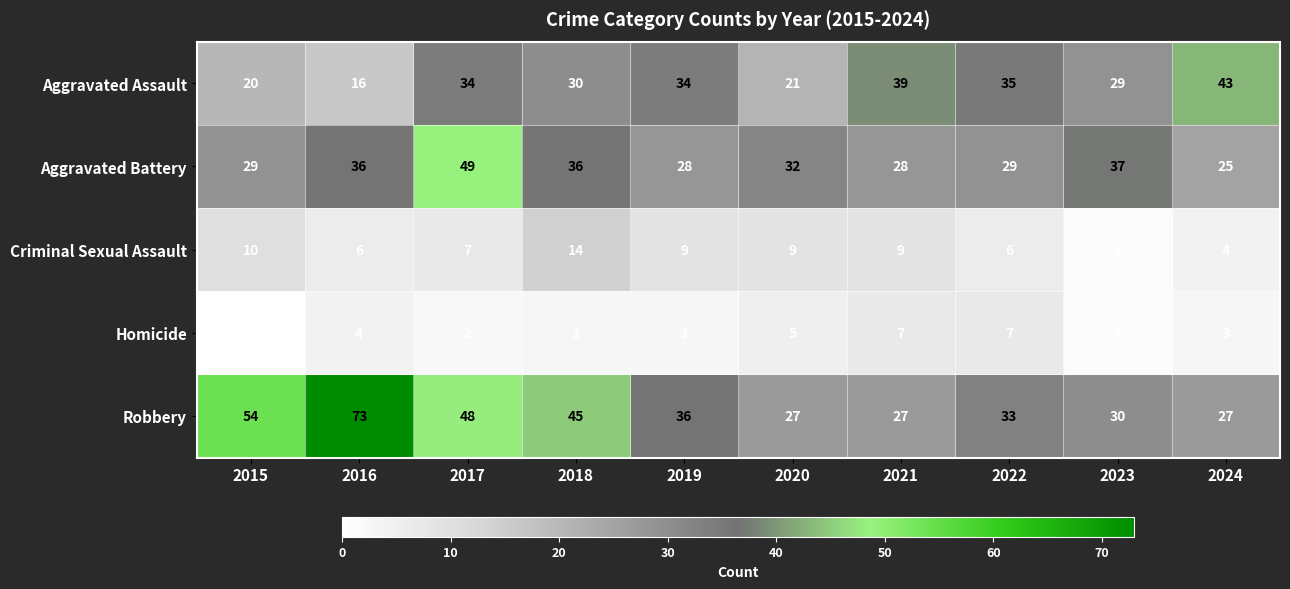

The value of Aggravated Battery at 2024 is 14. True or false?

False